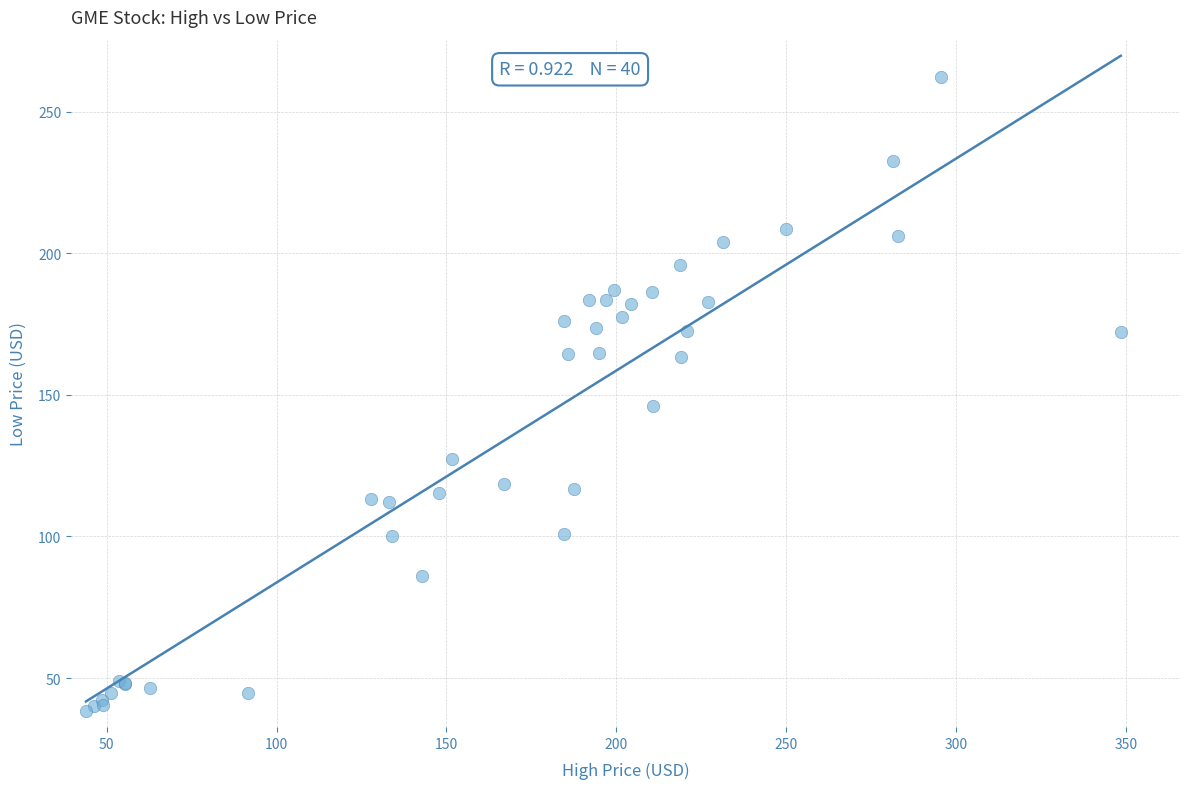

What Y value in the scatter plot is closest to 150?

146.1